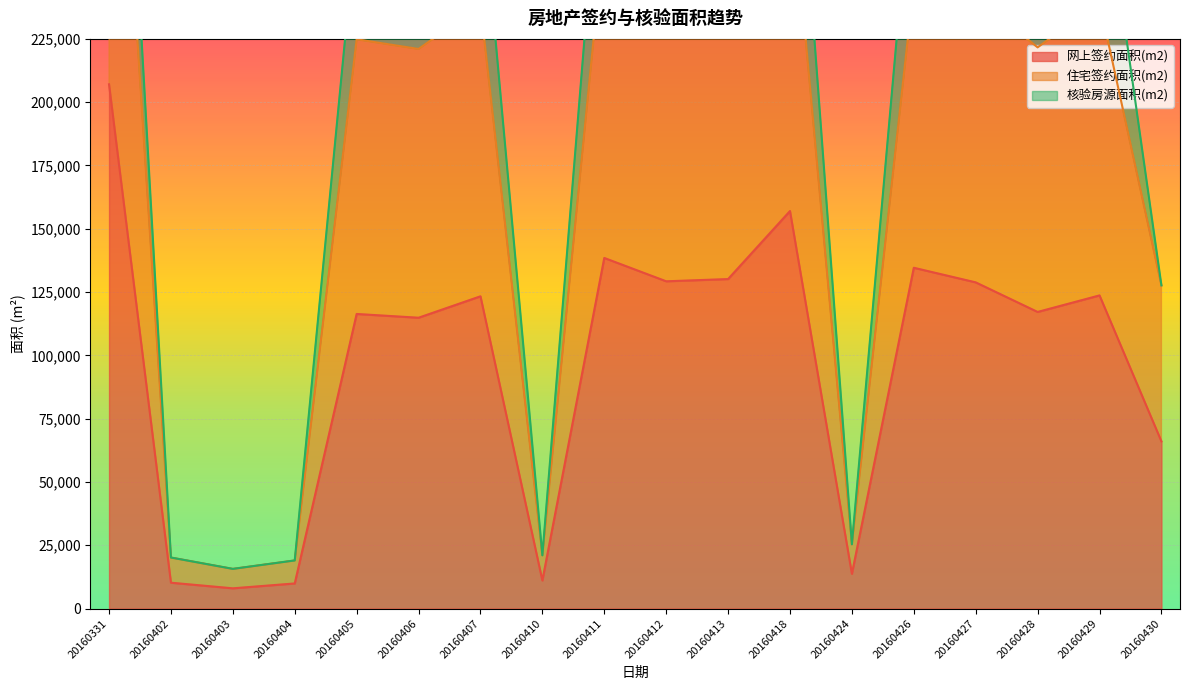

Is it true that 网上签约面积(m2) equals 6811.4 at 20160424?

False